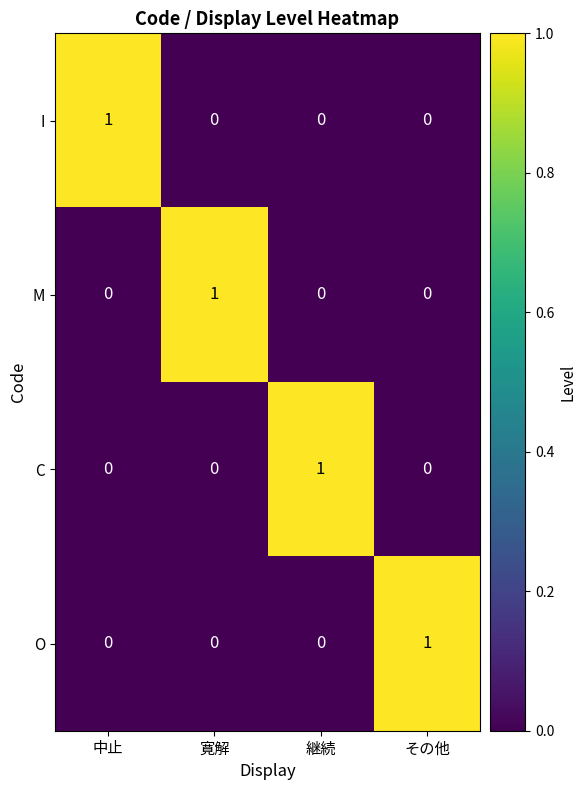

Count the O values in the range 0 to 1.

4